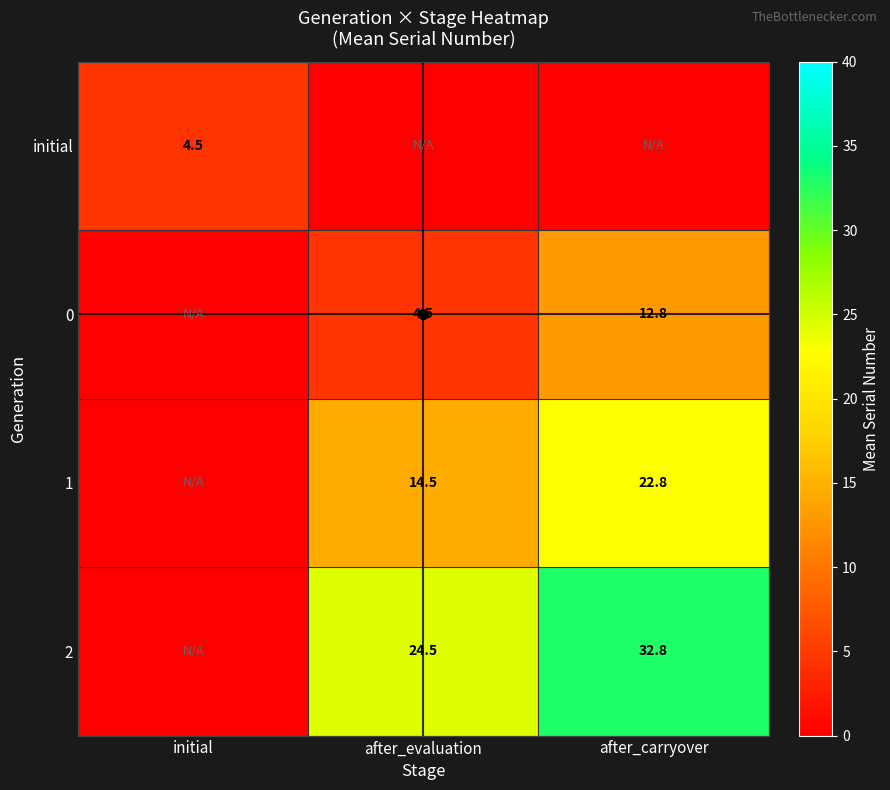

True or false: 0 has a value of 1.5 at after_evaluation.

False